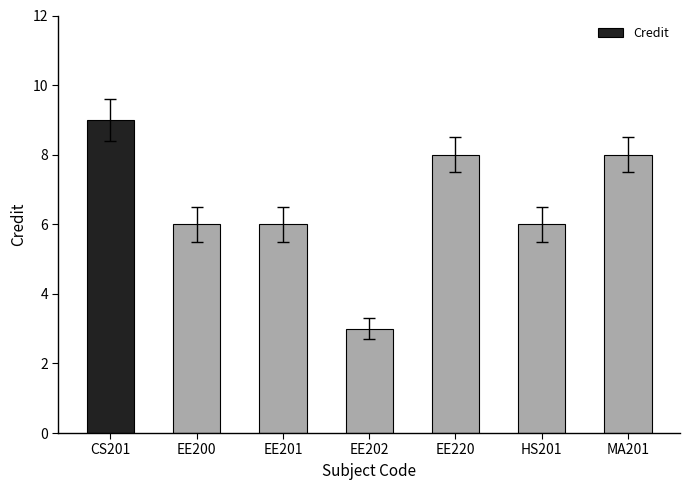

Does the chart contain any negative values?

No